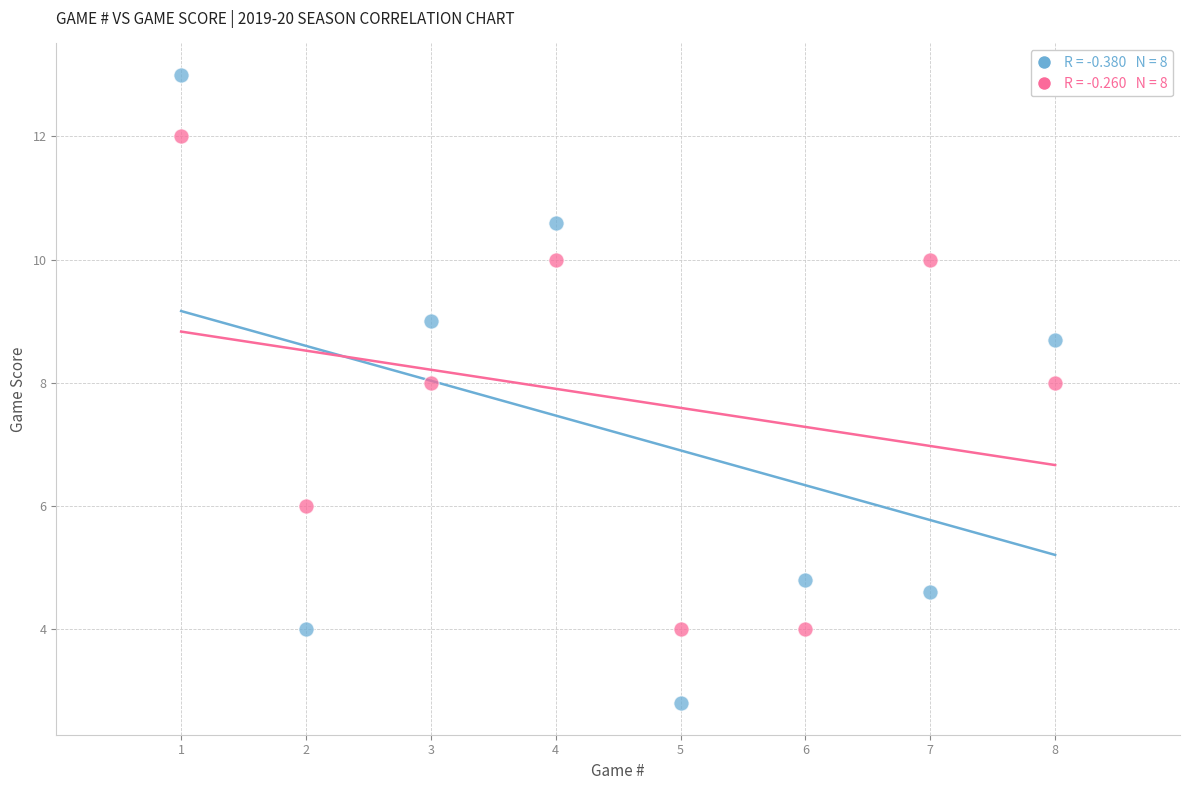

Across all data points, what is the range of X values (max minus min)?

7.0